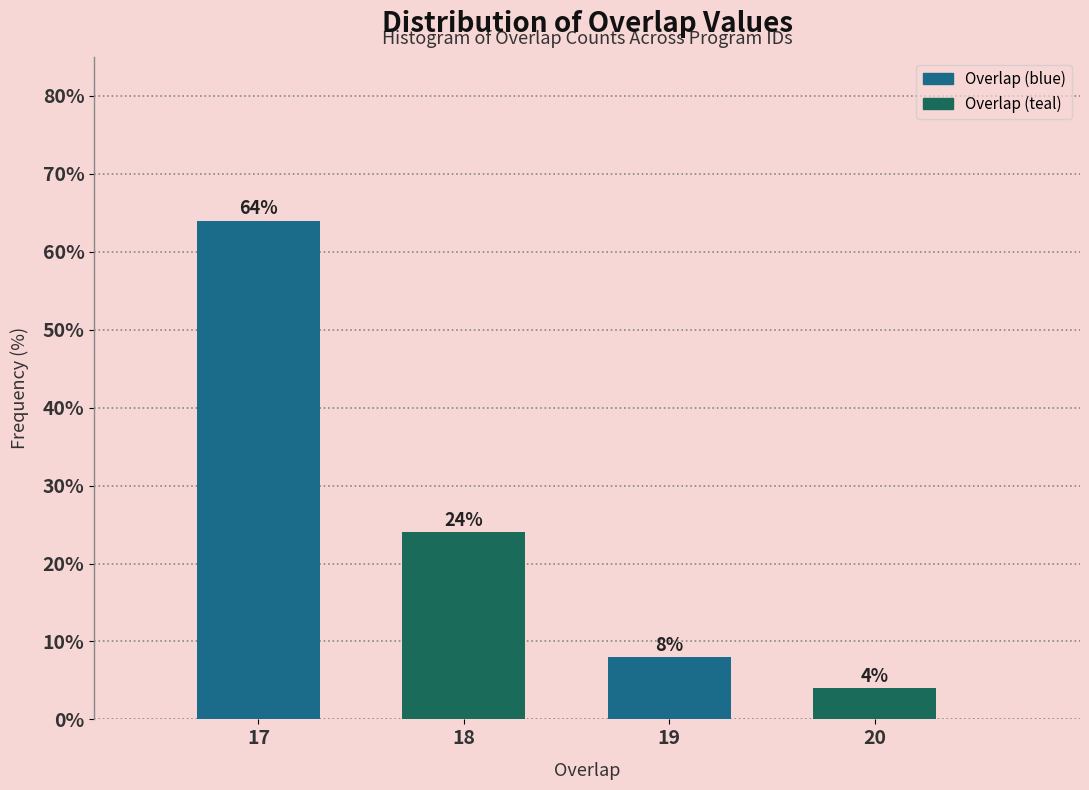

Reading left to right, transcribe all the data shown in this chart.

17=64	18=24	19=8	20=4